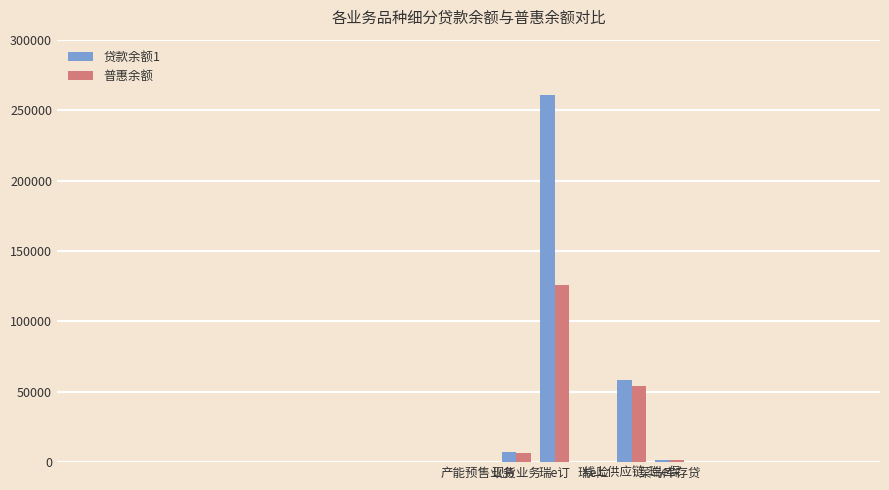

What value does the 贷款余额1 series have at 瑞e险?

0.5